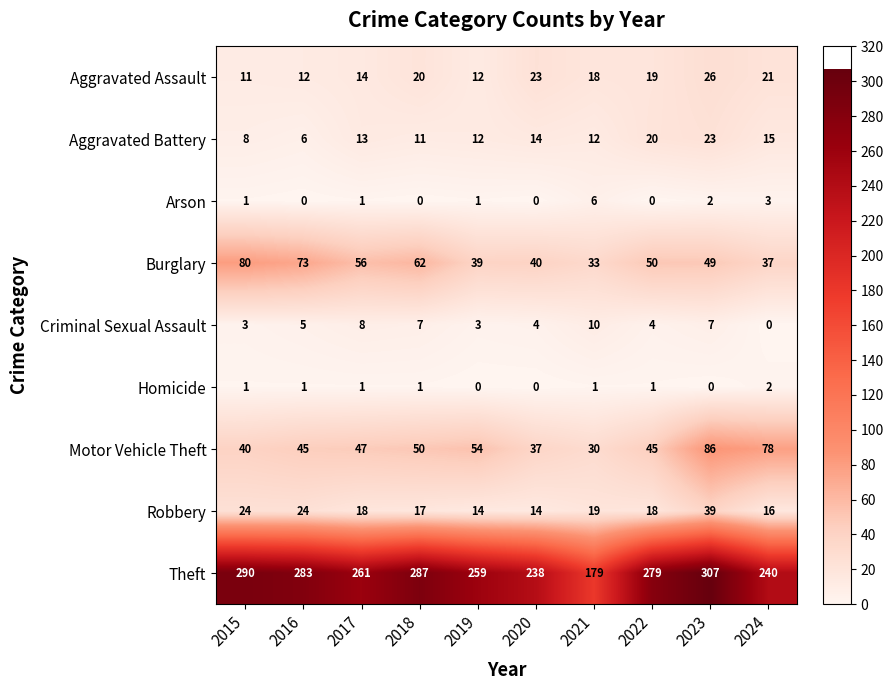

List the series in order of their peak value, highest first.

Theft, Motor Vehicle Theft, Burglary, Robbery, Aggravated Assault, Aggravated Battery, Criminal Sexual Assault, Arson, Homicide